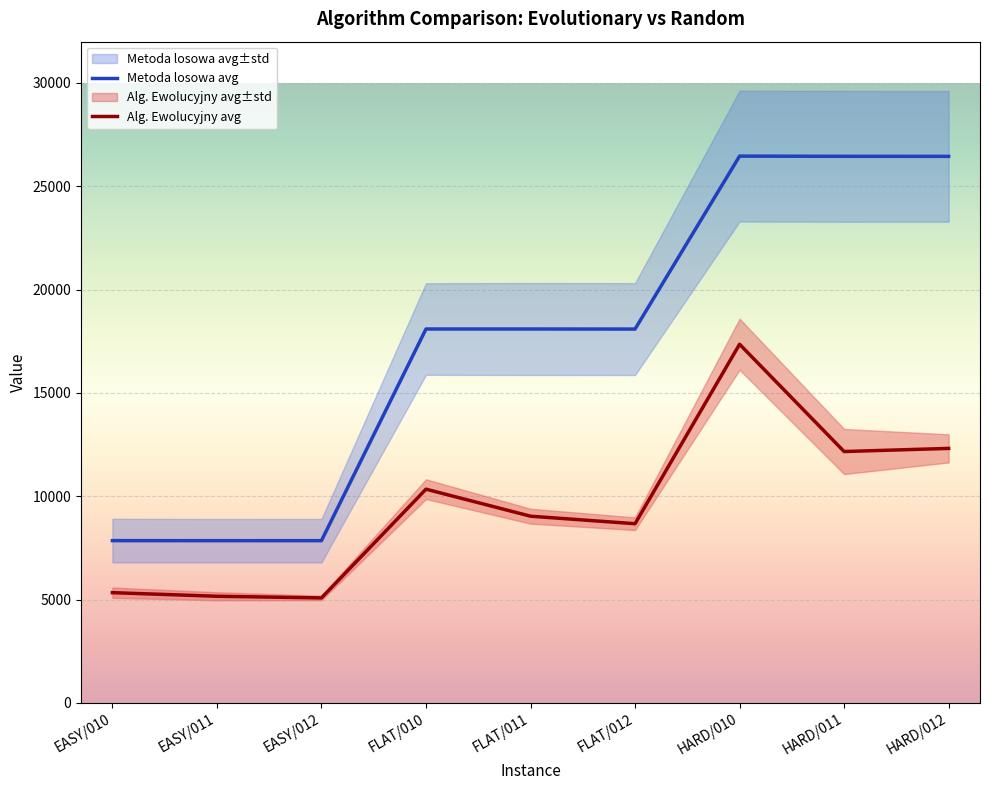

Which series changed the most between EASY/010 and HARD/010?

Metoda losowa avg